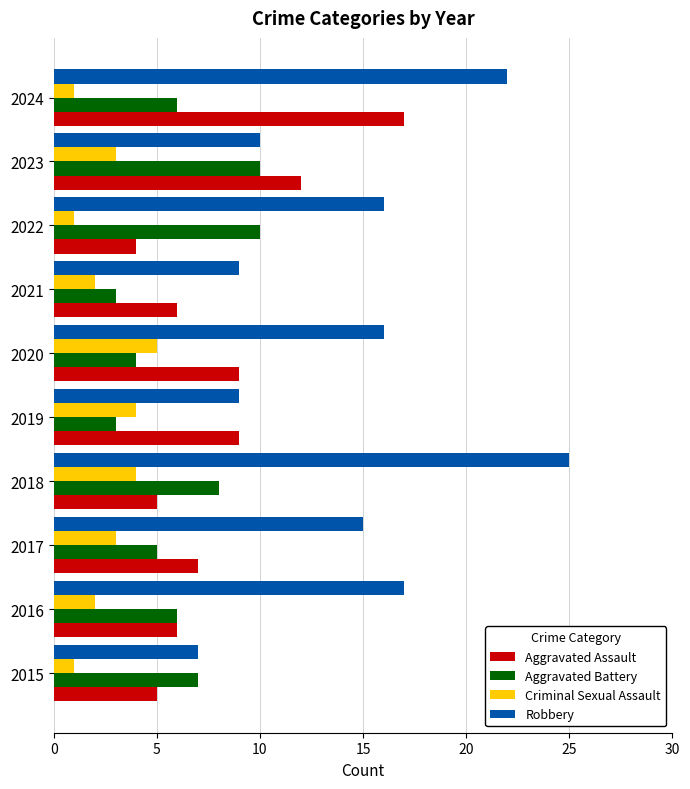

What is the average value of the Criminal Sexual Assault series?

3